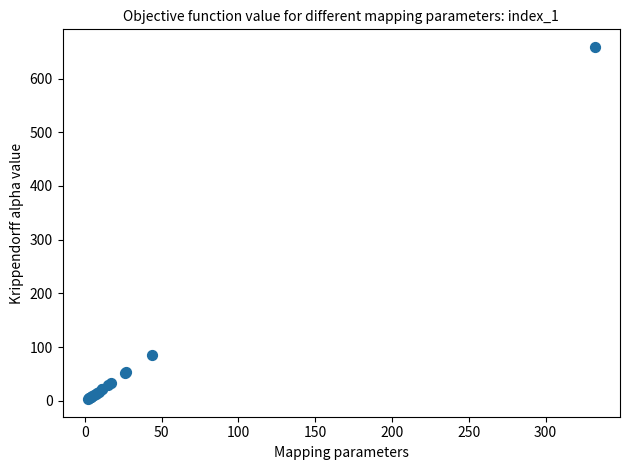

What Y value in the scatter plot is closest to 331?

86